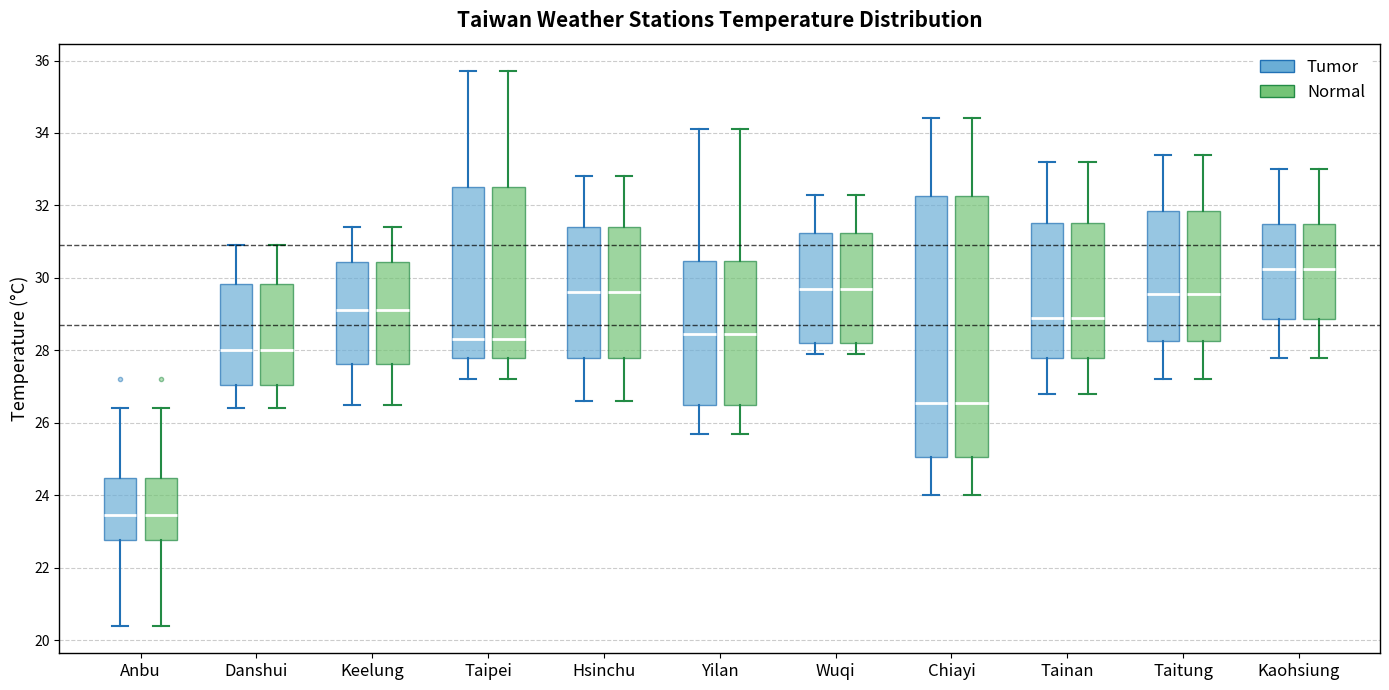

Where does the upper whisker of the box for Kaohsiung (Normal) end on the y-axis? The values are not printed on the chart, so give them approximately, as read against the axis.

33.0